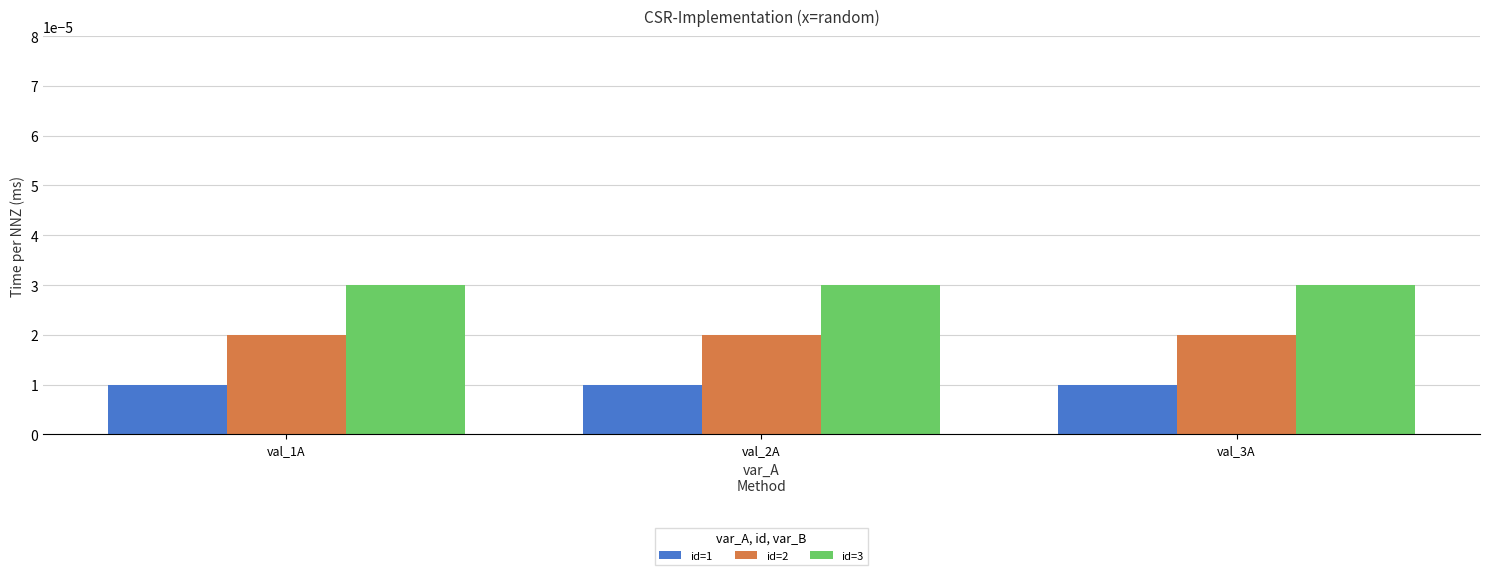

List the series in order of their peak value, lowest first.

id=1, id=2, id=3